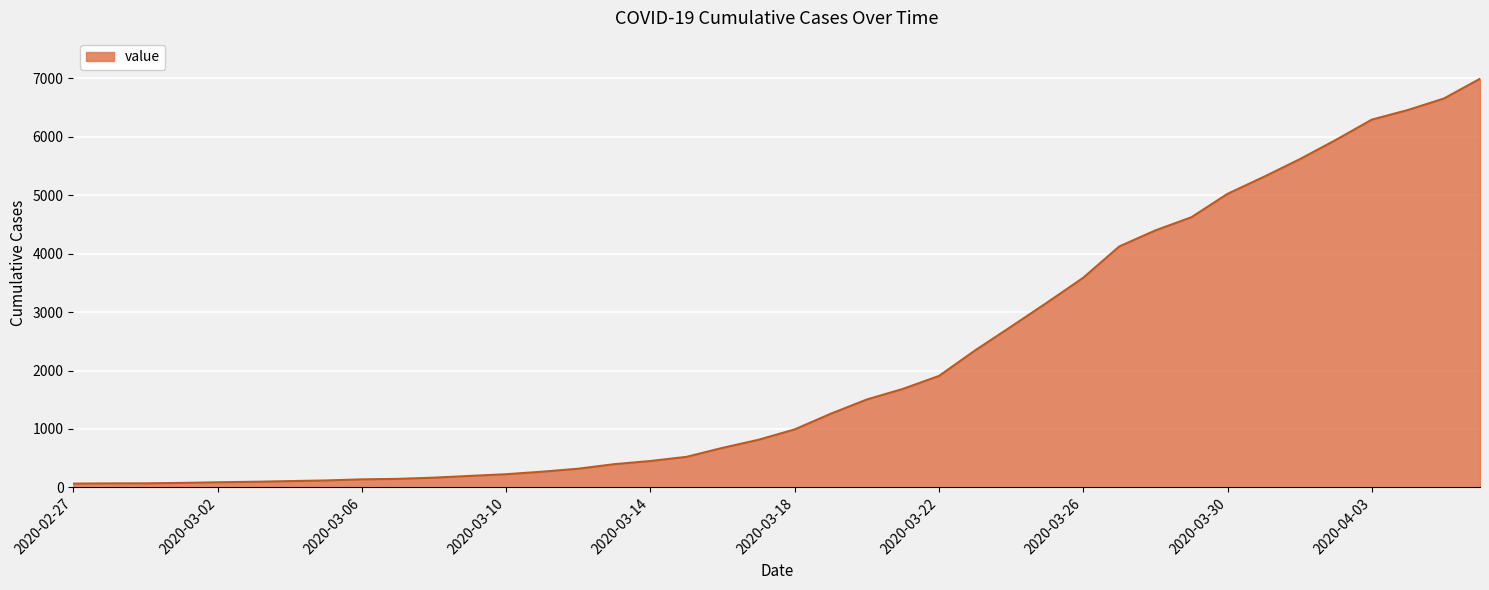

Does the chart have visible grid lines?

Yes